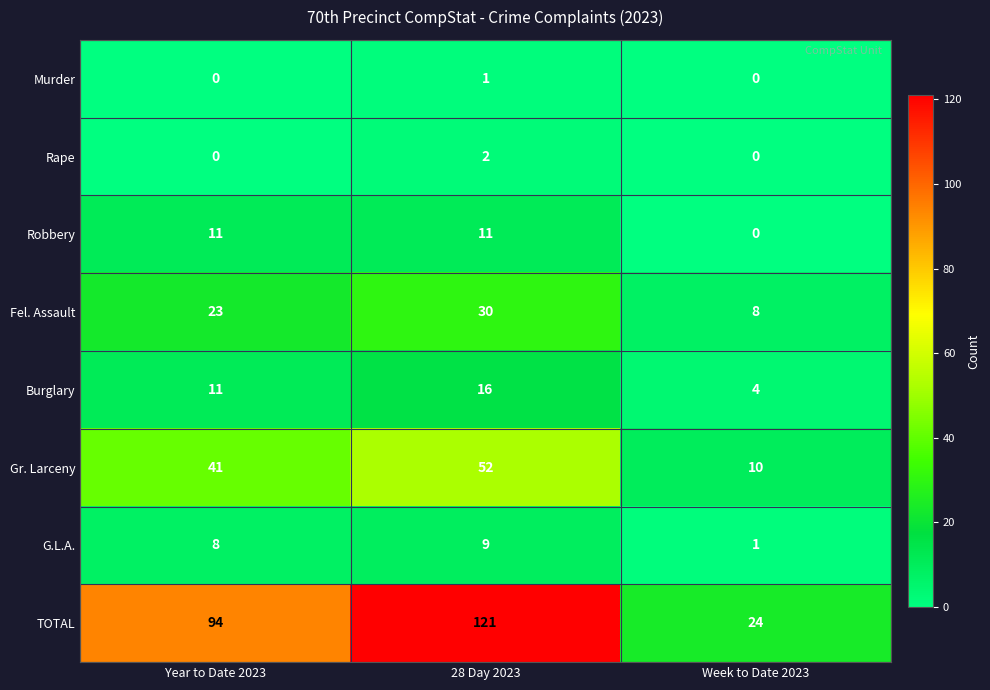

Rank the series by their maximum value, from highest to lowest.

TOTAL, Gr. Larceny, Fel. Assault, Burglary, Robbery, G.L.A., Rape, Murder